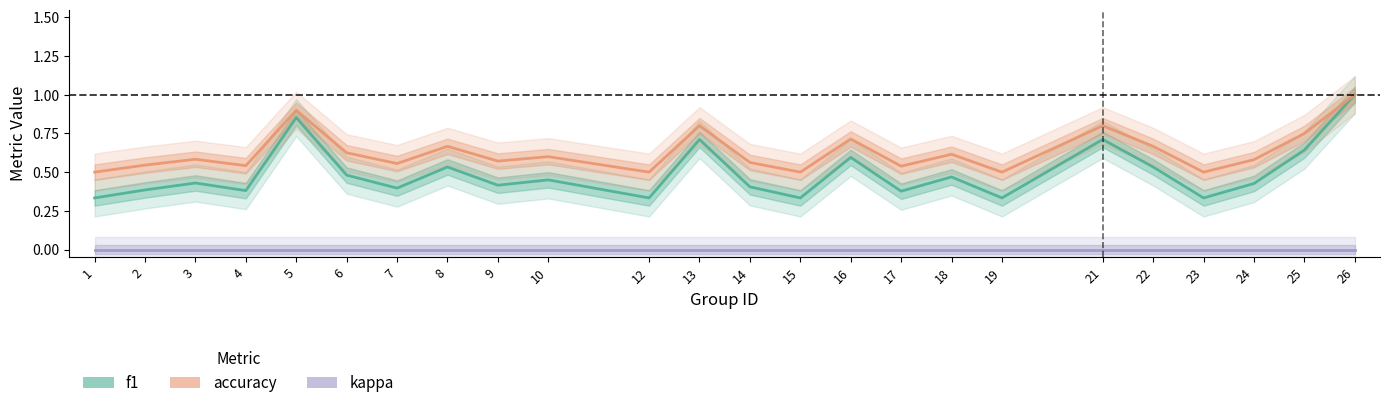

Between 17 and 14, which is larger?

14